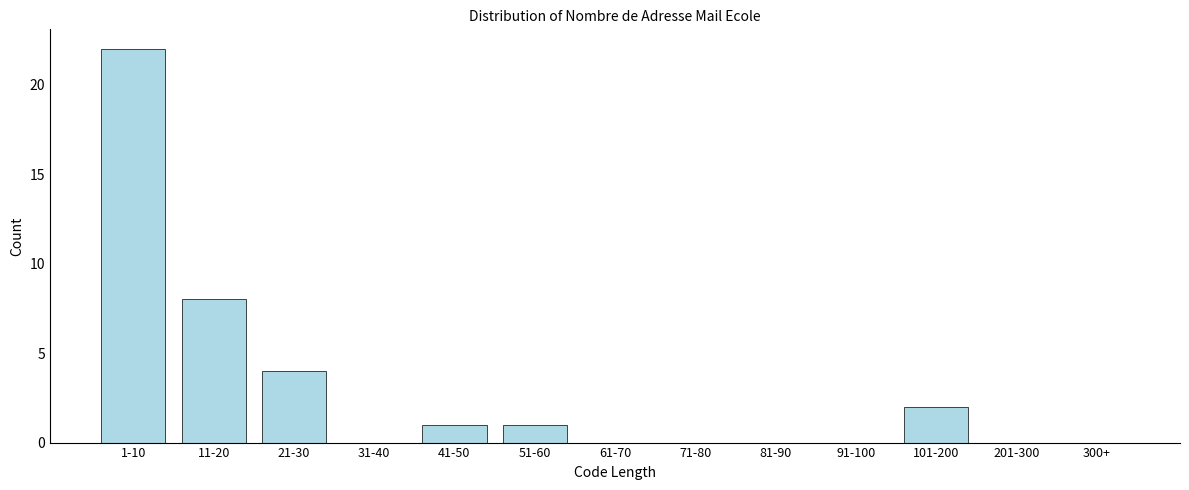

Reading left to right, what are all the values shown in this chart?

1-10=22	11-20=8	21-30=4	31-40=0	41-50=1	51-60=1	61-70=0	71-80=0	81-90=0	91-100=0	101-200=2	201-300=0	300+=0